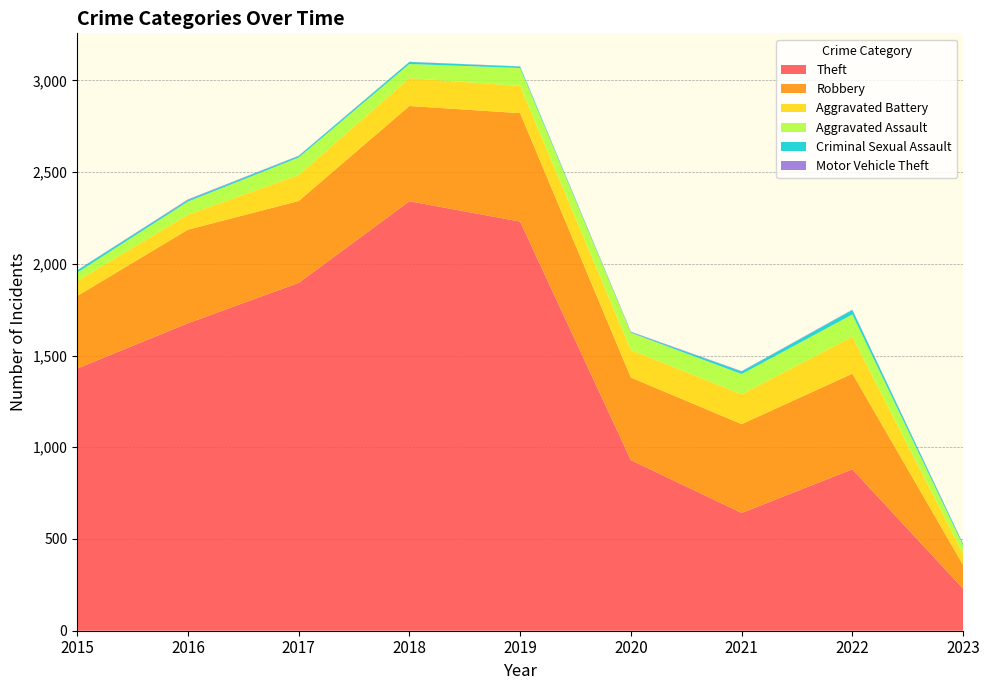

Reading left to right, transcribe all the data shown in this chart.

Theft: 2015=1429	2016=1676	2017=1896	2018=2341	2019=2230	2020=930	2021=642	2022=880	2023=229
Robbery: 2015=395	2016=510	2017=446	2018=519	2019=591	2020=450	2021=484	2022=521	2023=129
Aggravated Battery: 2015=82	2016=82	2017=142	2018=152	2019=148	2020=150	2021=163	2022=202	2023=60
Aggravated Assault: 2015=46	2016=71	2017=95	2018=77	2019=98	2020=94	2021=110	2022=121	2023=46
Criminal Sexual Assault: 2015=12	2016=8	2017=8	2018=11	2019=8	2020=3	2021=14	2022=24	2023=7
Motor Vehicle Theft: 2015=1	2016=4	2017=2	2018=1	2019=1	2020=3	2021=2	2022=2	2023=3